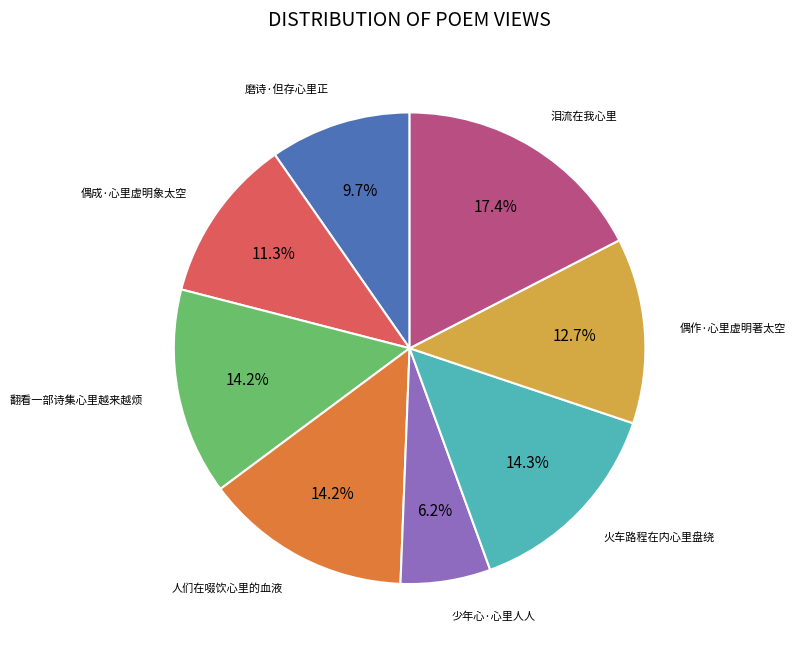

Is there a majority slice in this chart?

No